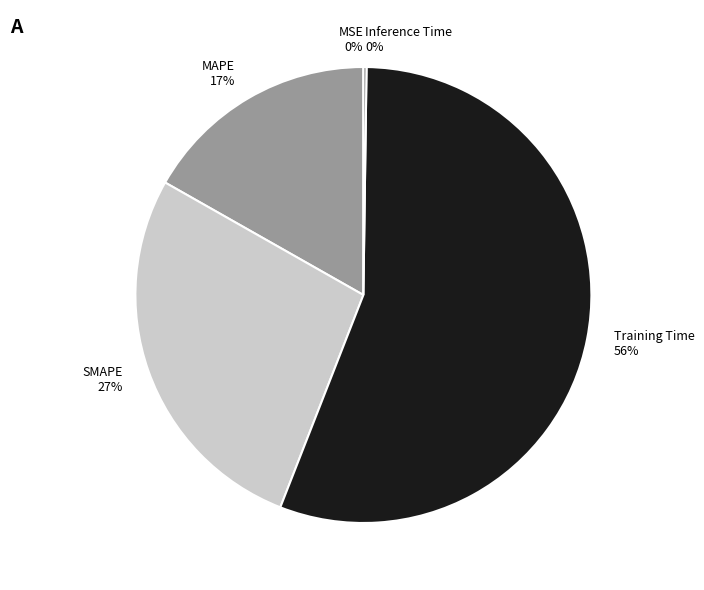

Is the sum of Training Time and SMAPE greater than half?

Yes